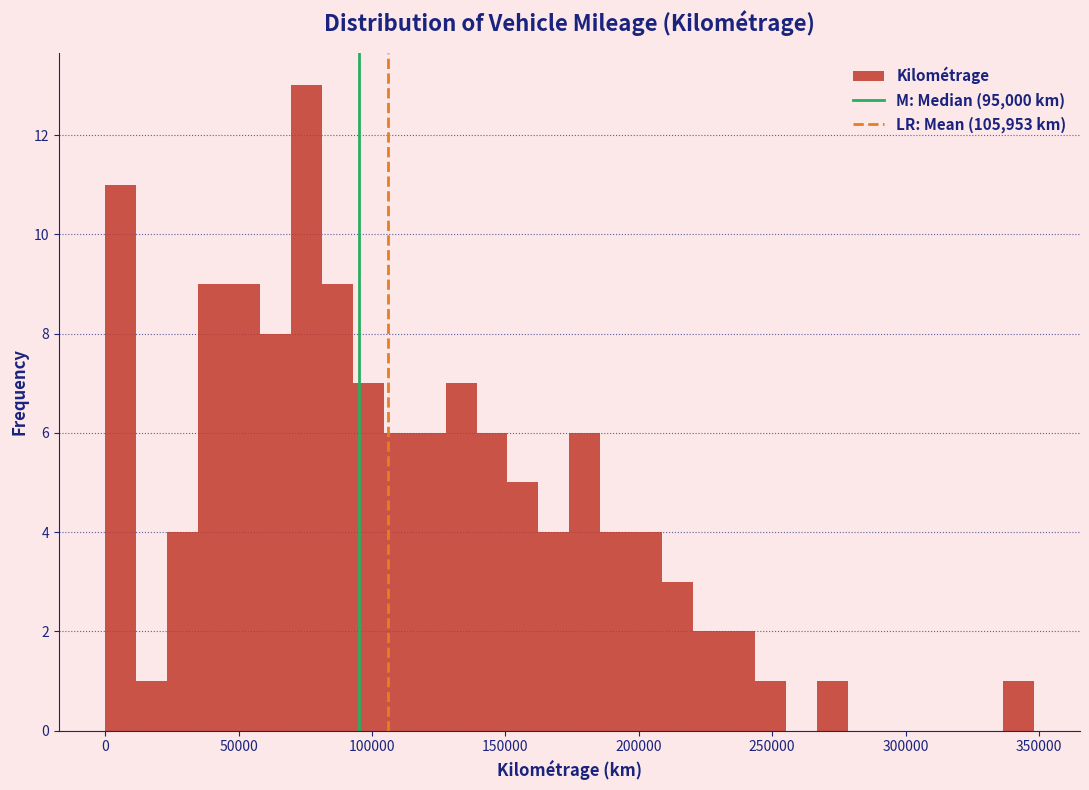

Read against the x-axis, roughly where is the centre of the tallest bar?

75000